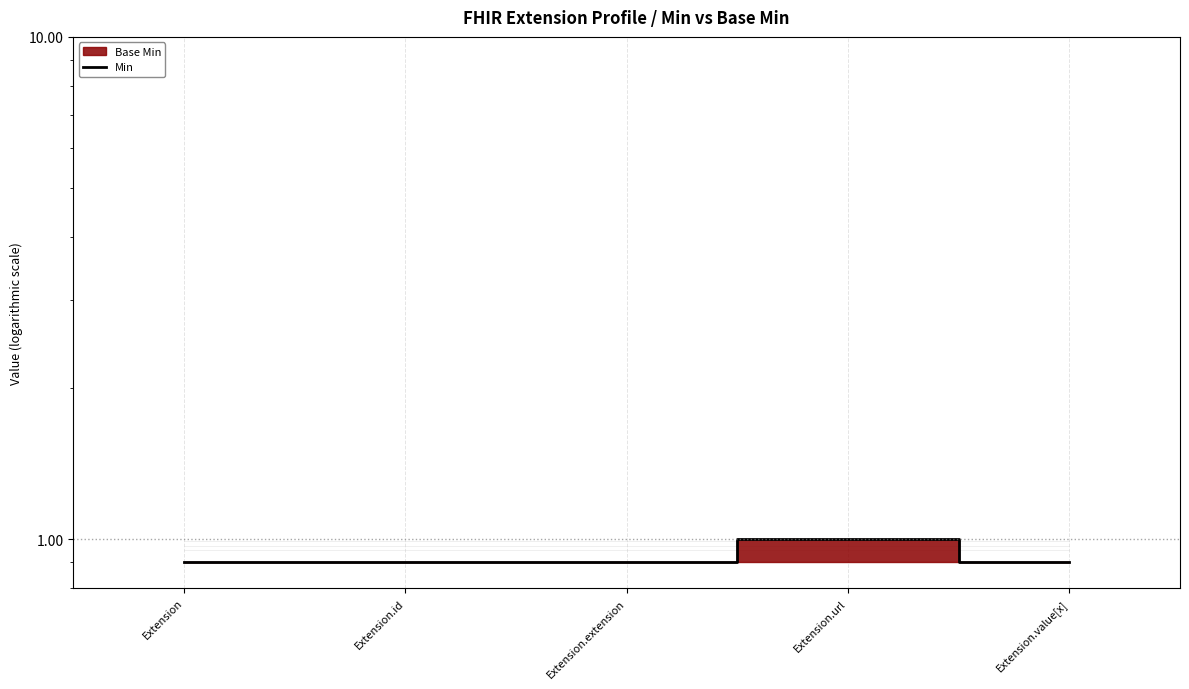

Reading left to right, list all the values displayed in this chart.

Extension=0.9	Extension.id=0.9	Extension.extension=0.9	Extension.url=1.0	Extension.value[x]=0.9